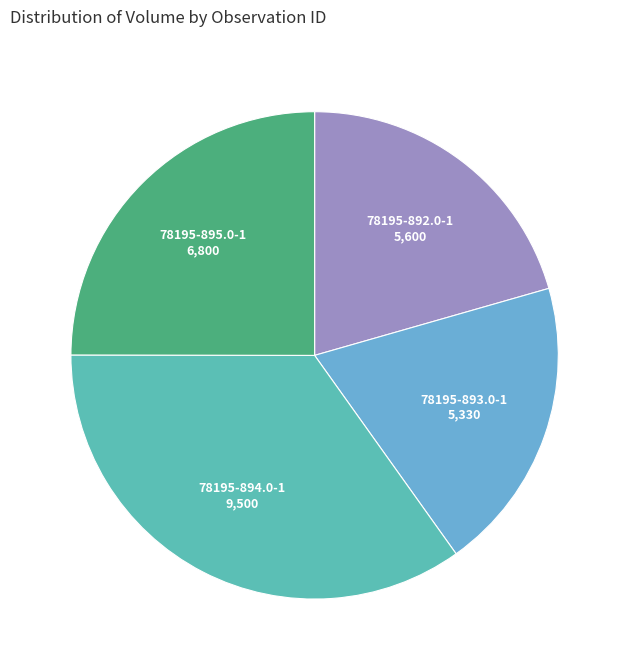

Which slice is the largest?

78195-894.0-1